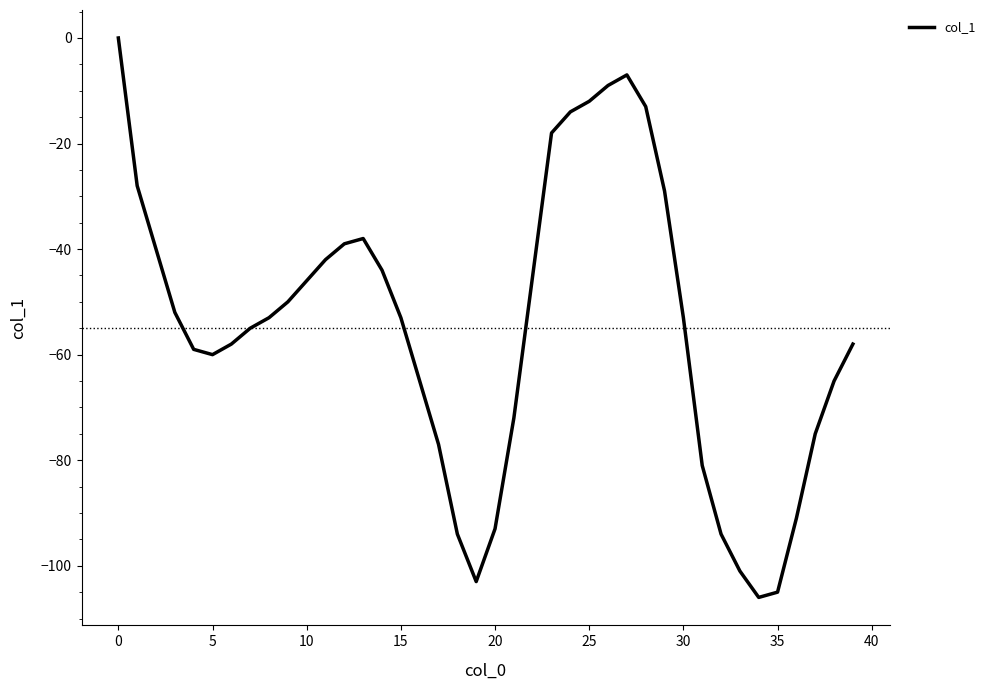

What is the difference between the maximum and minimum values?

106